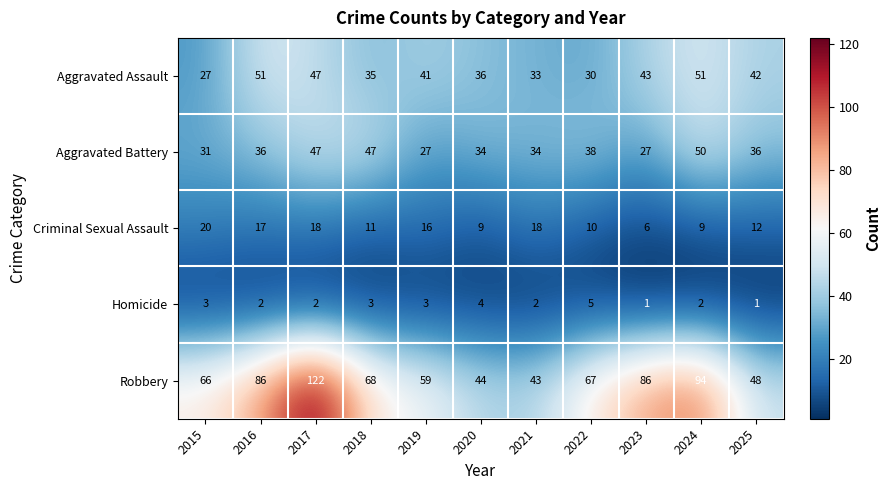

What is the average value of the Robbery series?

71